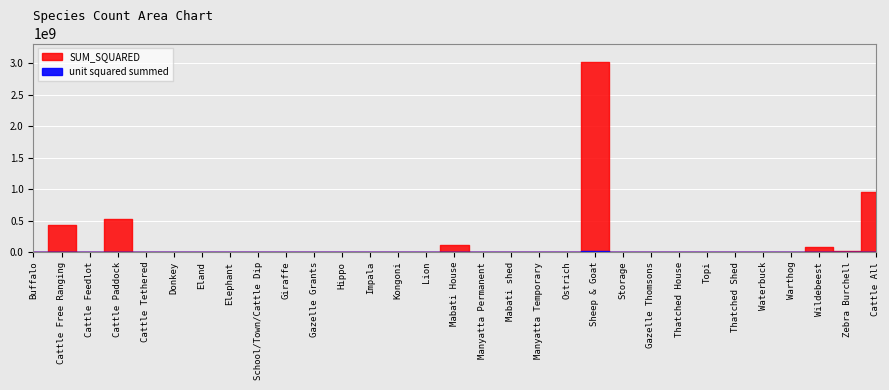

True or false: SUM_SQUARED and unit squared summed intersect in this chart.

False